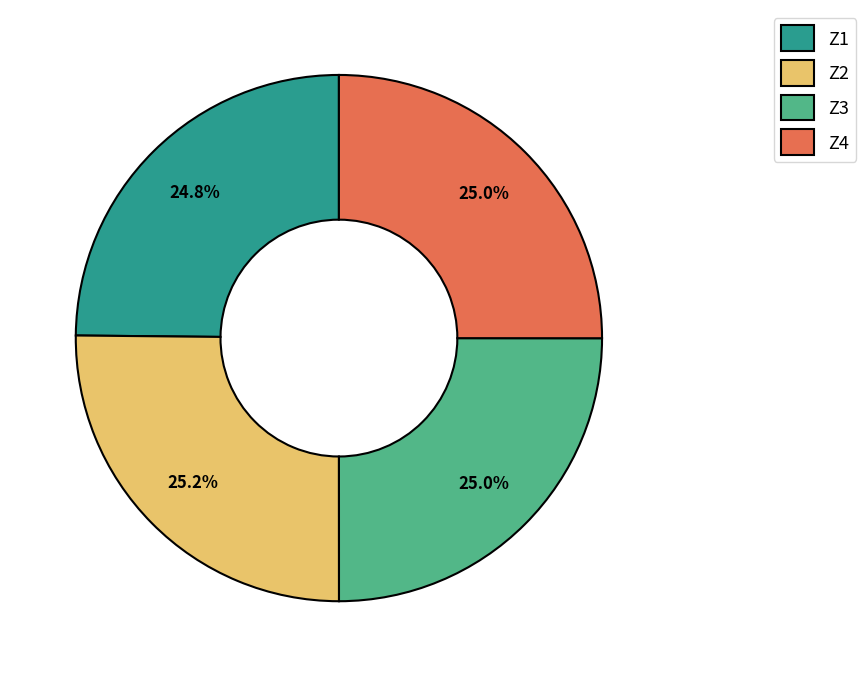

What is the ratio of the value at Z2 to the value at Z4?

1.0